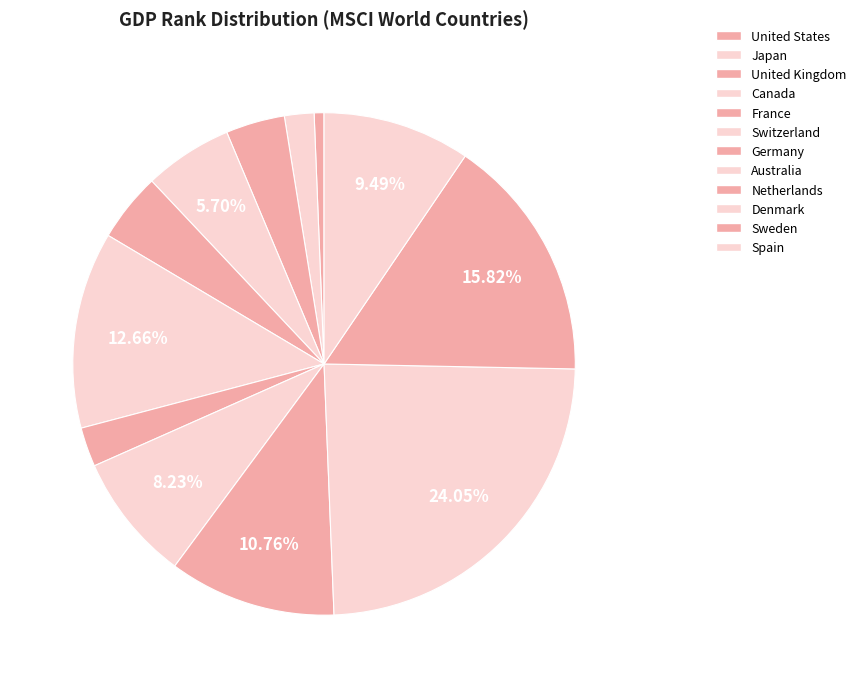

What is the largest slice in the pie chart?

Denmark